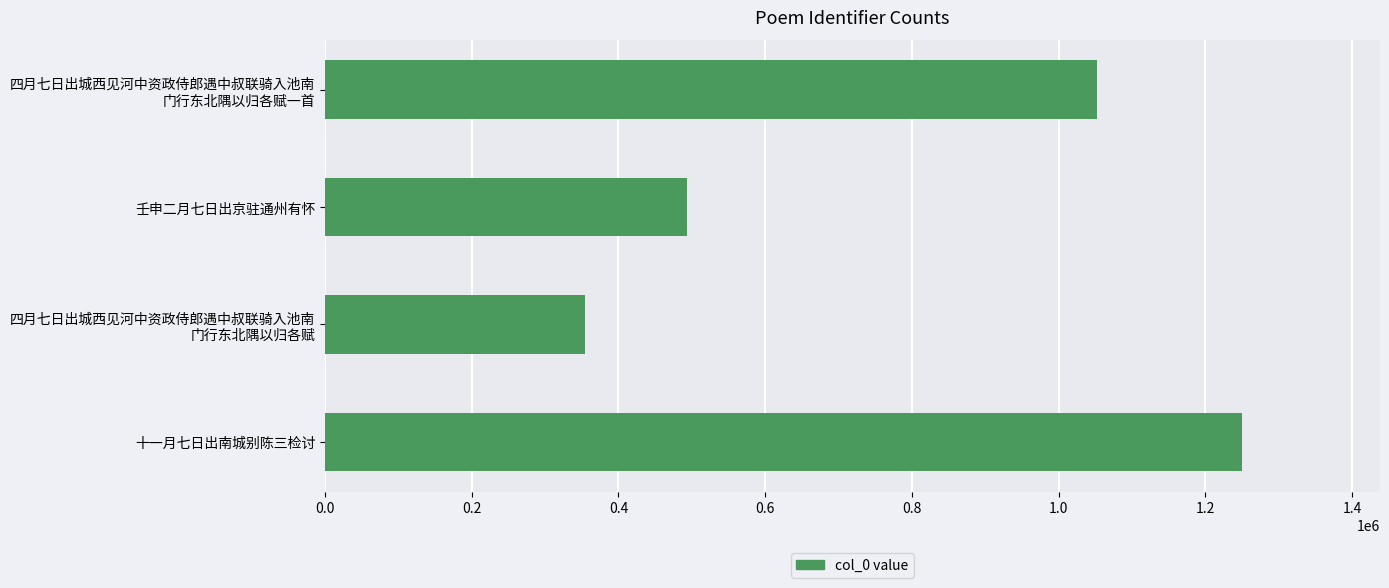

Rank the categories by value from lowest to highest.

四月七日出城西见河中资政侍郎遇中叔联骑入池南
门行东北隅以归各赋, 壬申二月七日出京驻通州有怀, 四月七日出城西见河中资政侍郎遇中叔联骑入池南
门行东北隅以归各赋一首, 十一月七日出南城别陈三检讨